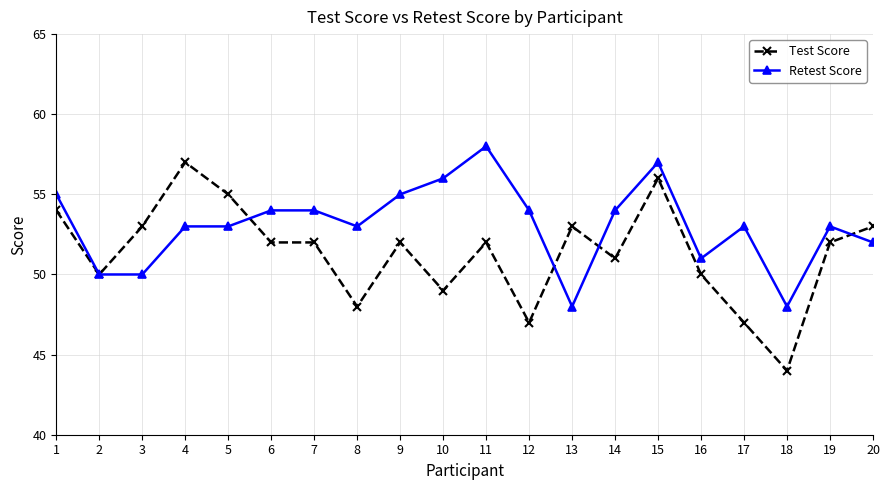

Reading left to right, transcribe all the data shown in this chart.

Test Score: 54	50	53	57	55	52	52	48	52	49	52	47	53	51	56	50	47	44	52	53
Retest Score: 55	50	50	53	53	54	54	53	55	56	58	54	48	54	57	51	53	48	53	52